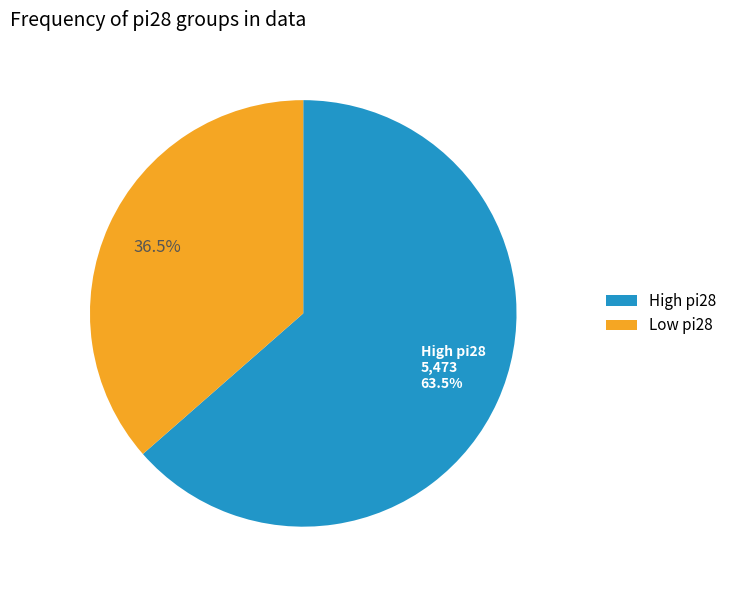

Is 16 the majority of the pie?

No